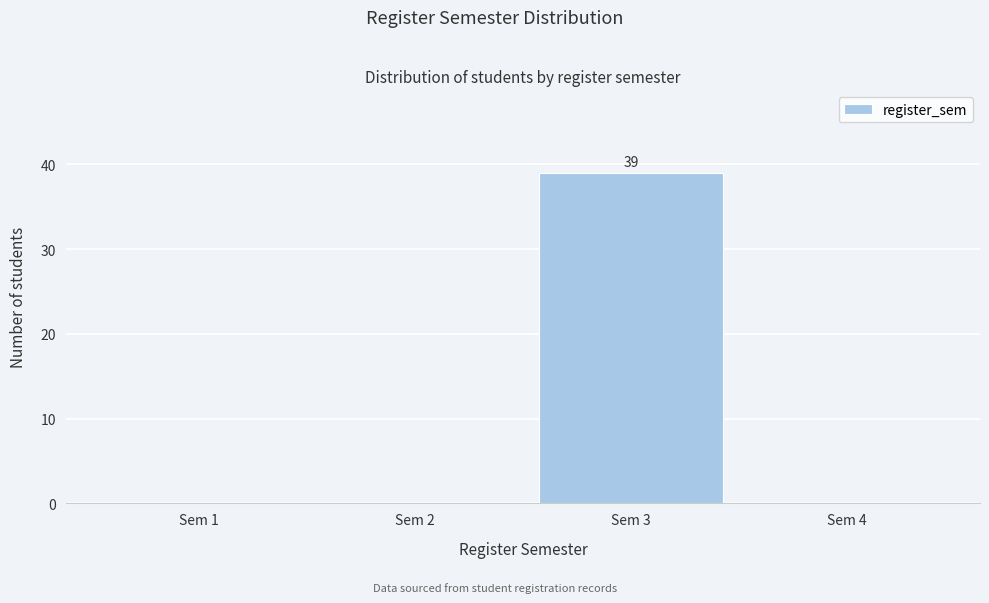

Reading left to right, transcribe all the data shown in this chart.

Sem 1=0	Sem 2=0	Sem 3=39	Sem 4=0